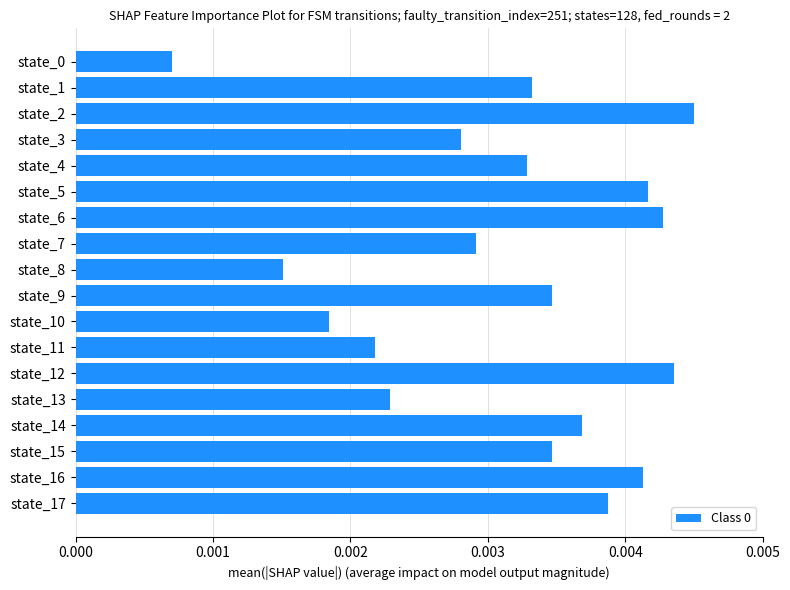

Which has a higher value, state_8 or state_11?

state_11